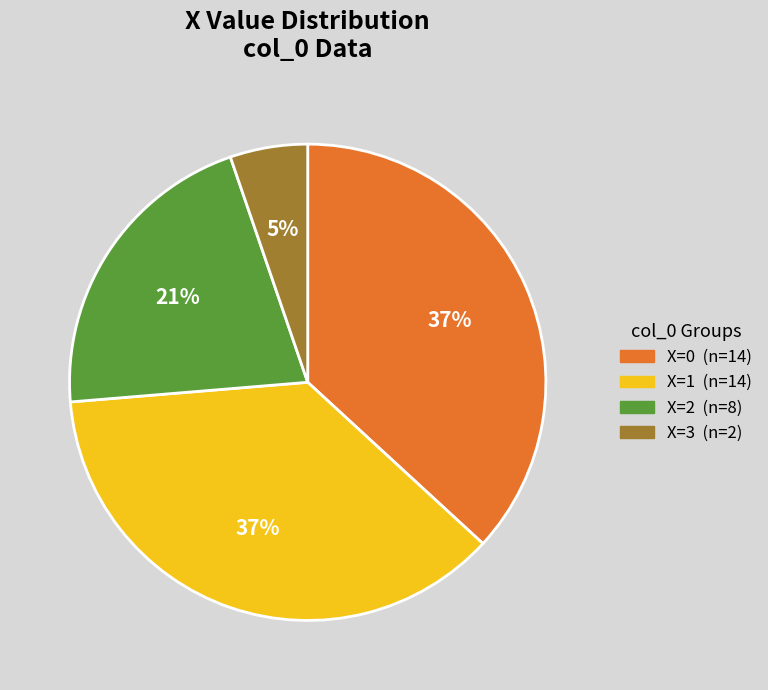

Does any single category account for the majority?

No